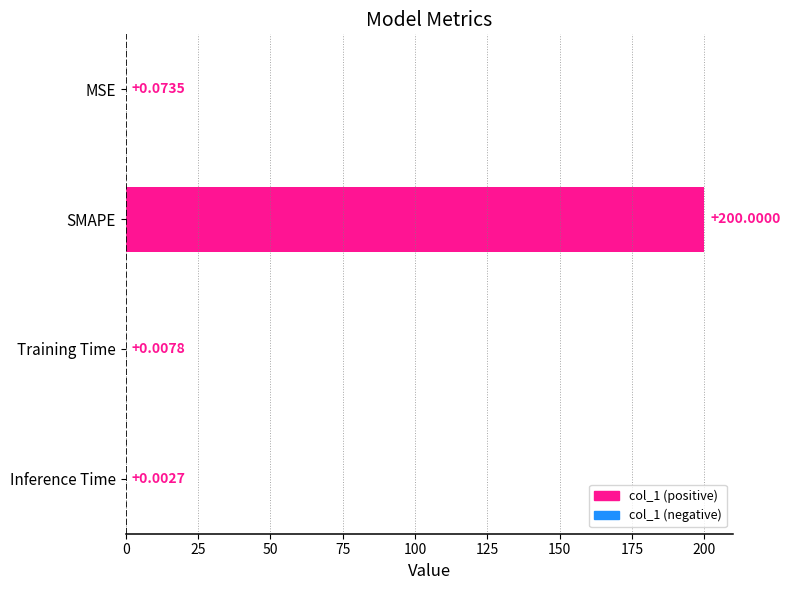

At which label is the value closest to 100?

MSE